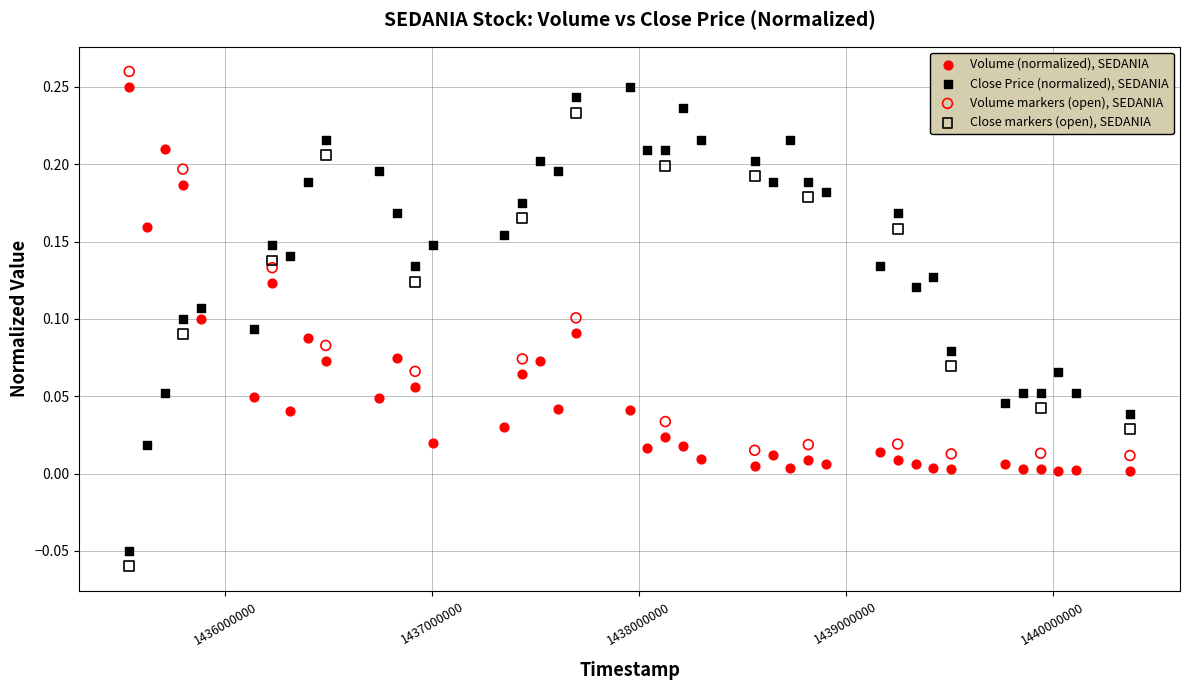

Which series contains the lowest Y value?

Close markers (open), SEDANIA